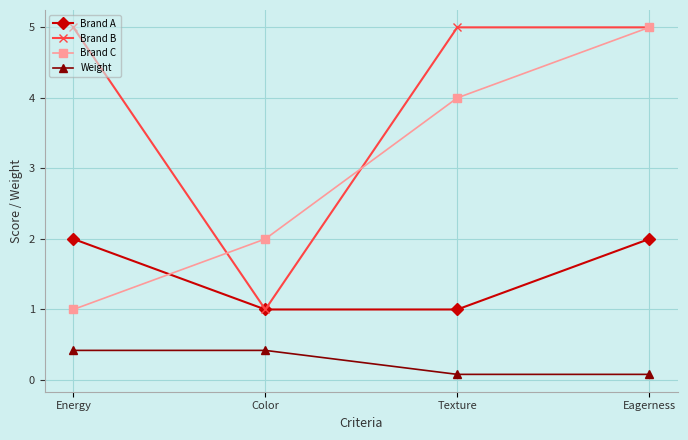

What is the maximum value for Weight?

0.4